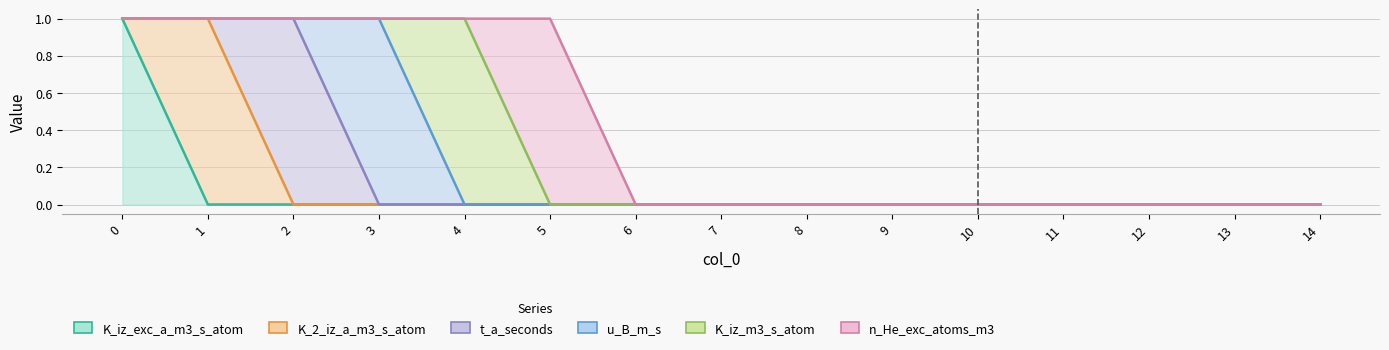

Reading left to right, extract all data points from this chart.

K_iz_exc_a_m3_s_atom: 0=1	1=0	2=0	3=0	4=0	5=0	6=0	7=0	8=0	9=0	10=0	11=0	12=0	13=0	14=0
K_2_iz_a_m3_s_atom: 0=0	1=1	2=0	3=0	4=0	5=0	6=0	7=0	8=0	9=0	10=0	11=0	12=0	13=0	14=0
t_a_seconds: 0=0	1=0	2=1	3=0	4=0	5=0	6=0	7=0	8=0	9=0	10=0	11=0	12=0	13=0	14=0
u_B_m_s: 0=0	1=0	2=0	3=1	4=0	5=0	6=0	7=0	8=0	9=0	10=0	11=0	12=0	13=0	14=0
K_iz_m3_s_atom: 0=0	1=0	2=0	3=0	4=1	5=0	6=0	7=0	8=0	9=0	10=0	11=0	12=0	13=0	14=0
n_He_exc_atoms_m3: 0=0	1=0	2=0	3=0	4=0	5=1	6=0	7=0	8=0	9=0	10=0	11=0	12=0	13=0	14=0